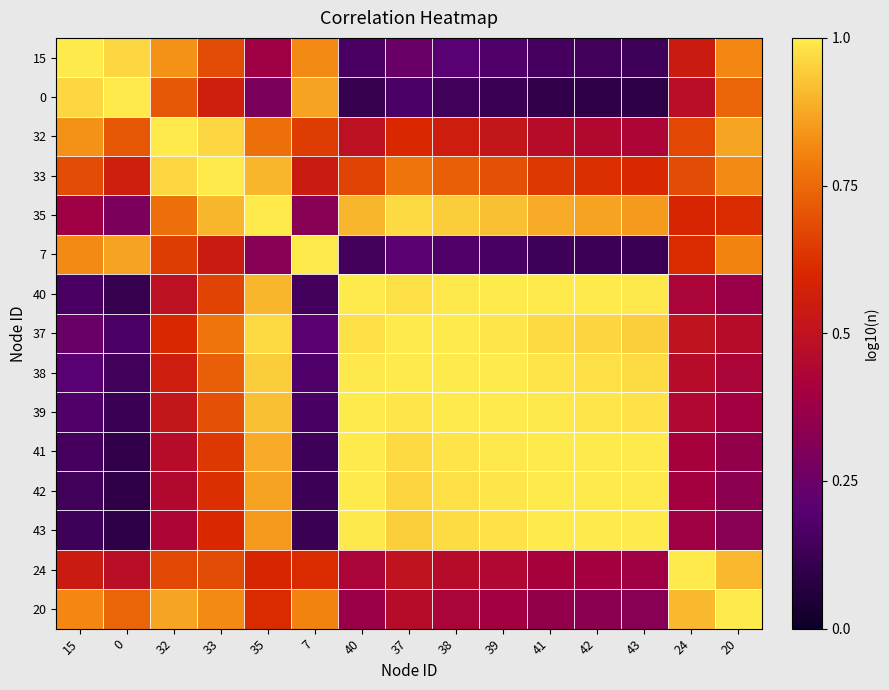

What is the maximum value shown in the chart?

1.0